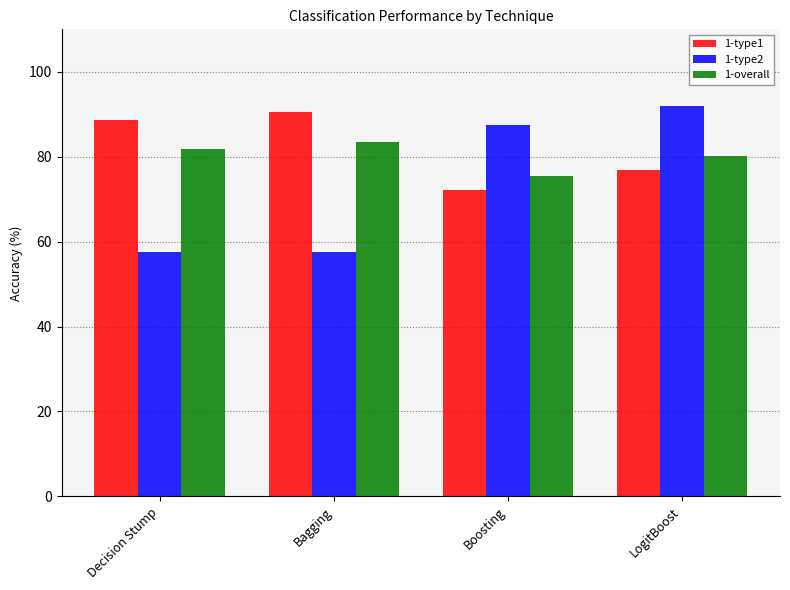

Where is 1-type1 nearest to the value 81?

LogitBoost